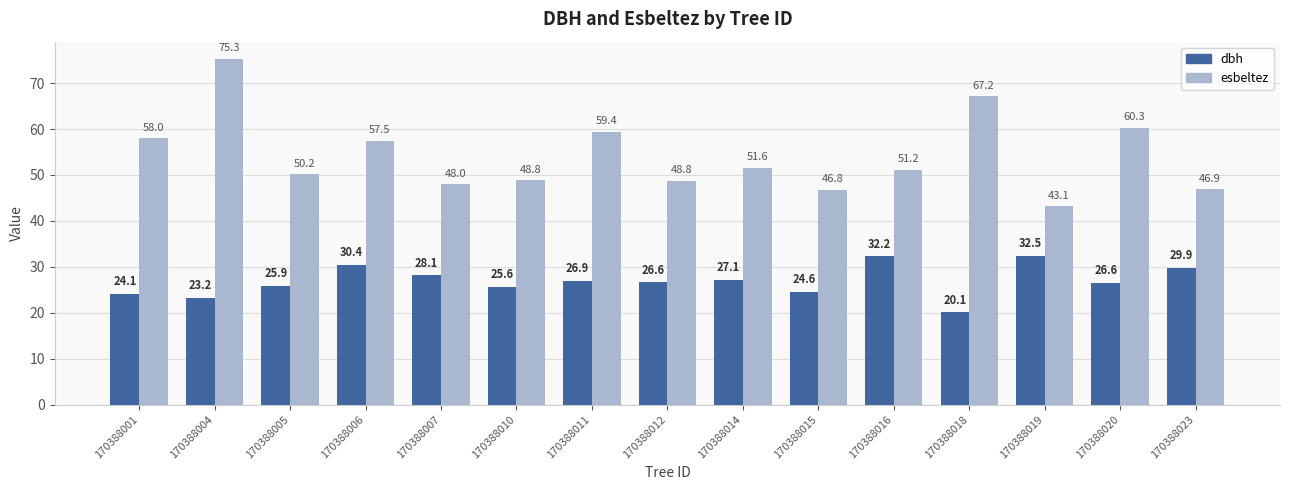

Which category has the lowest value in the dbh series?

170388018